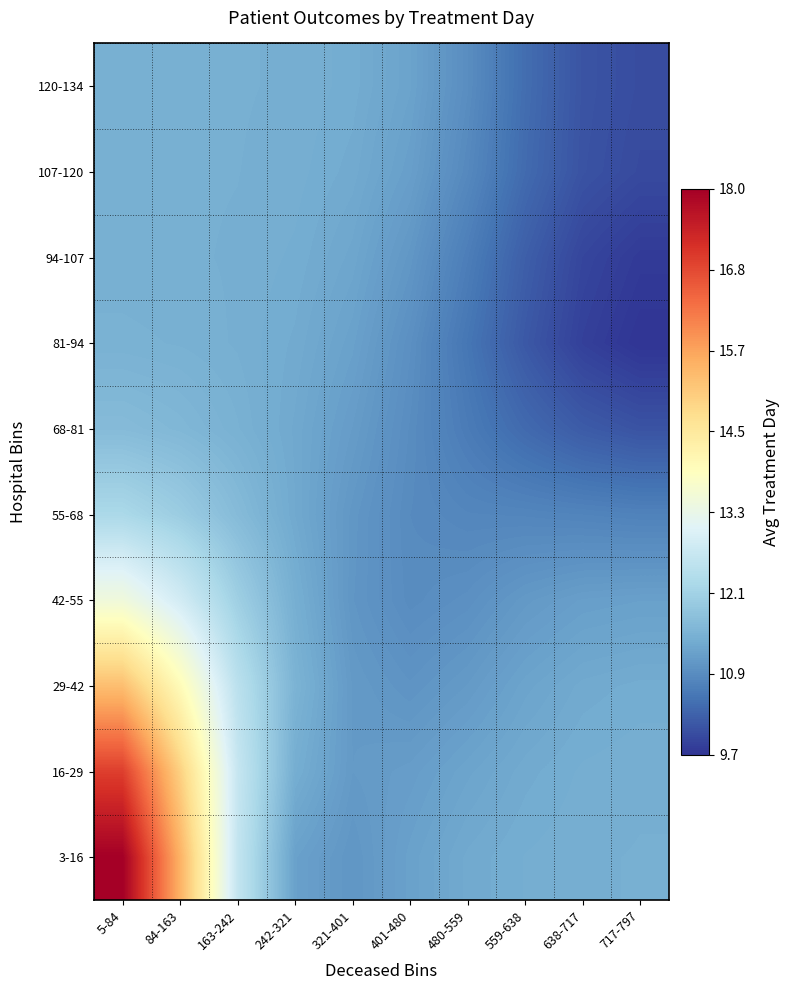

At how many categories does at least one series exceed 11?

10